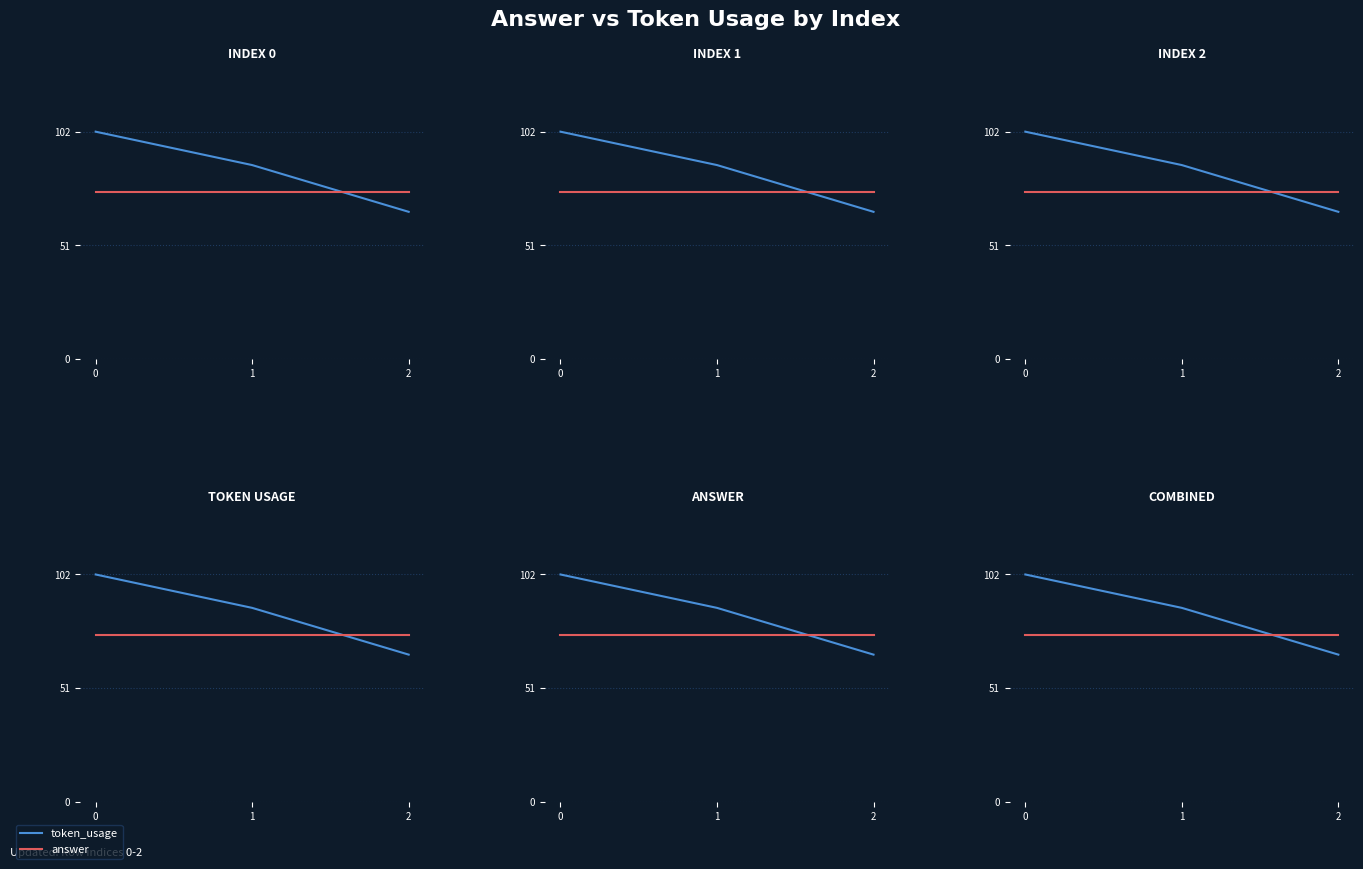

Count the number of categories in the chart.

3